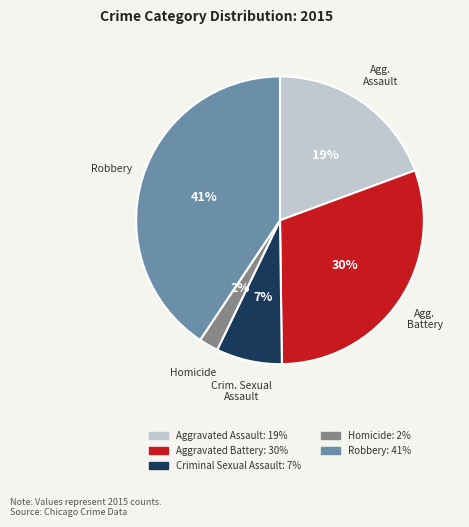

How many slices are in this pie chart?

5